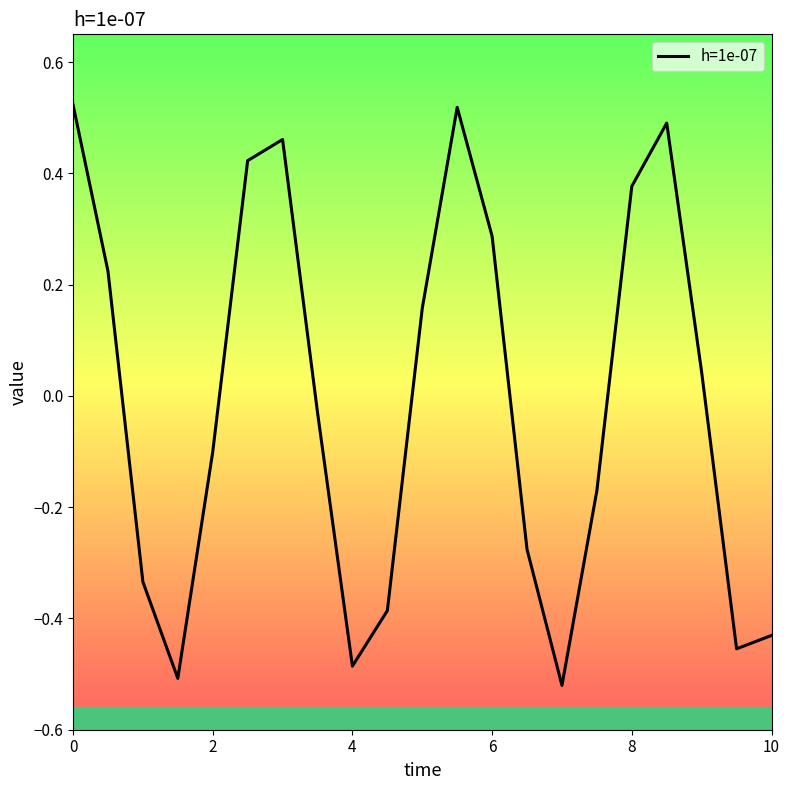

What is the value of the 12th point from the left?

0.5